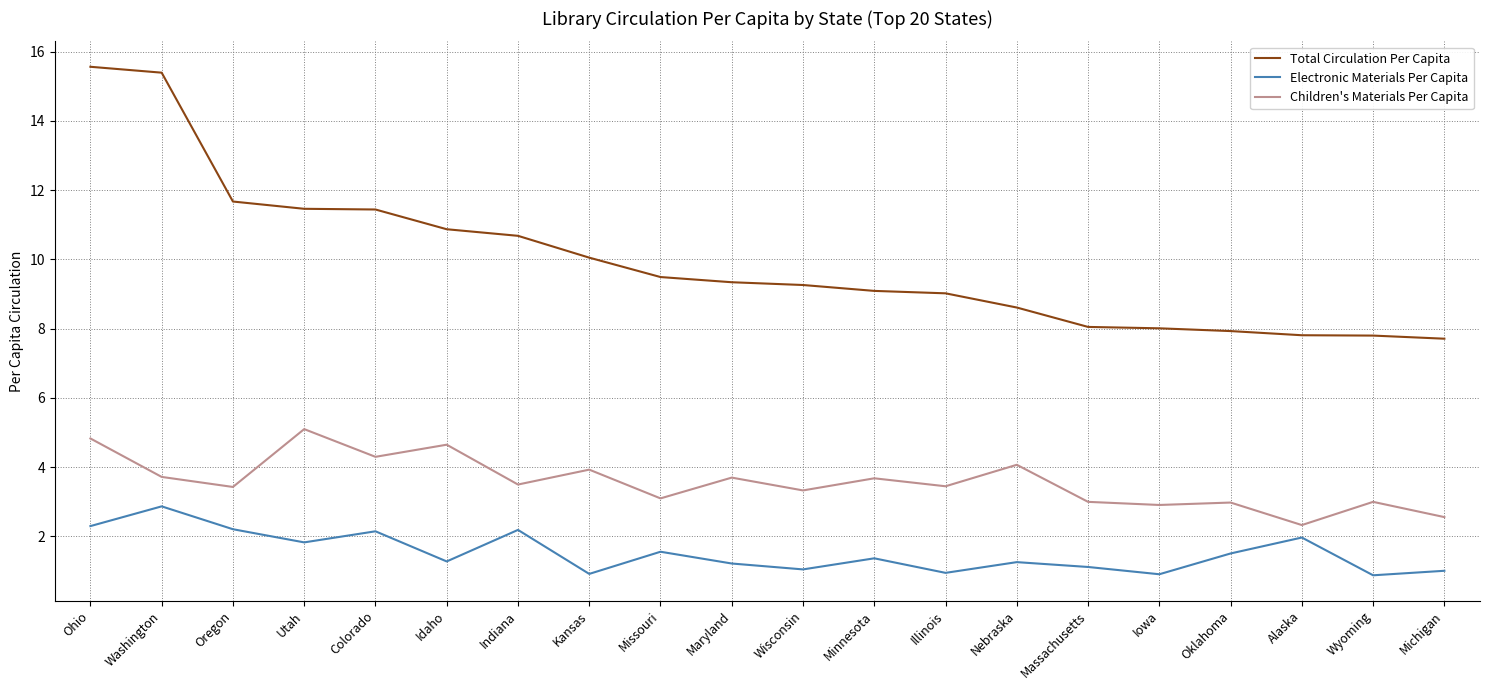

What are all the series names shown in the legend?

Total Circulation Per Capita, Electronic Materials Per Capita, Children's Materials Per Capita